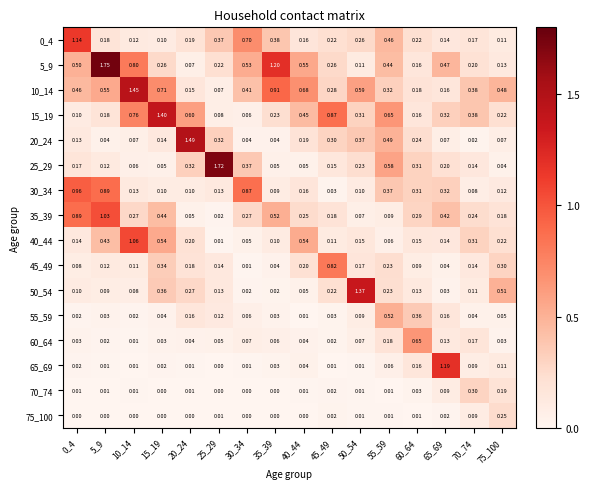

Is the value of 45_49 at 40_44 greater than the value of 10_14 at 5_9?

No